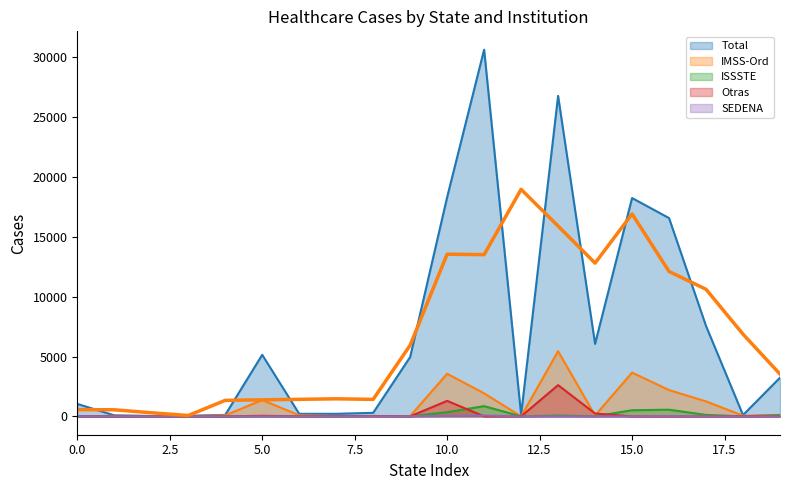

Is it true that IMSS-Ord equals 6 at Durango?

False